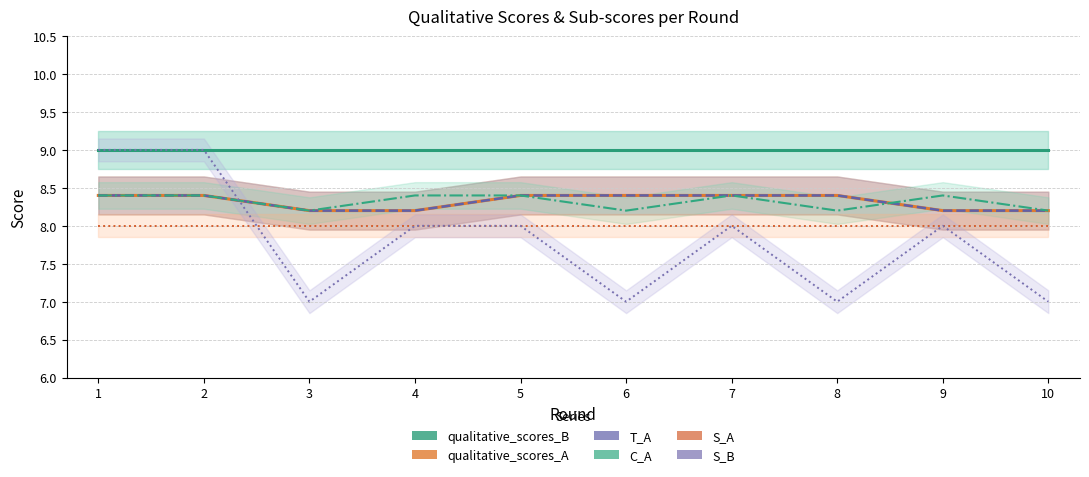

Reading left to right, what are all the values shown in this chart?

qualitative_scores_B: 9.0	9.0	9.0	9.0	9.0	9.0	9.0	9.0	9.0	9.0
qualitative_scores_A: 8.4	8.4	8.2	8.2	8.4	8.4	8.4	8.4	8.2	8.2
T_A: 8.4	8.4	8.2	8.2	8.4	8.4	8.4	8.4	8.2	8.2
C_A: 8.4	8.4	8.2	8.4	8.4	8.2	8.4	8.2	8.4	8.2
S_A: 8.0	8.0	8.0	8.0	8.0	8.0	8.0	8.0	8.0	8.0
S_B: 9.0	9.0	7.0	8.0	8.0	7.0	8.0	7.0	8.0	7.0